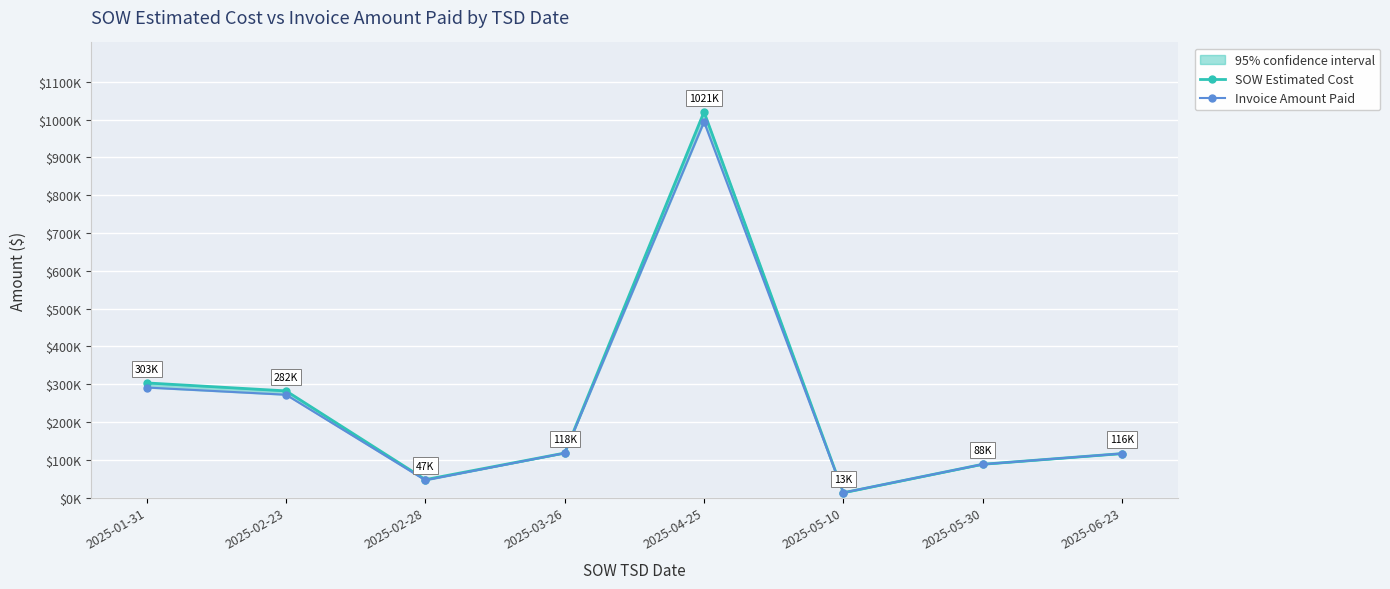

What is the minimum value shown in the chart?

12601.5